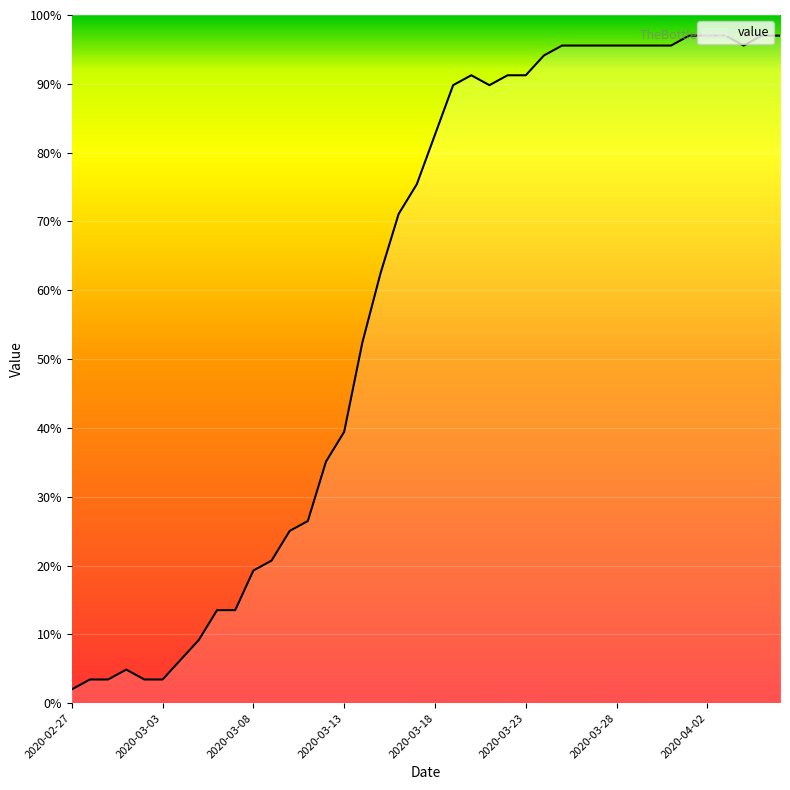

What is the difference between the maximum and minimum values?

95.0